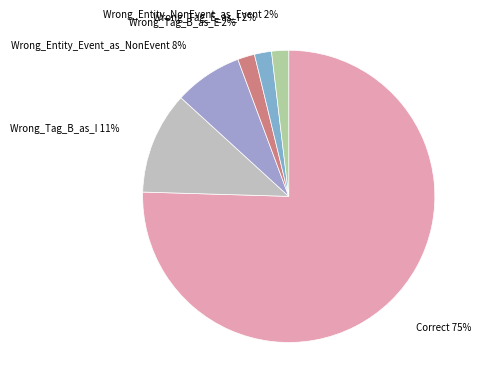

Is the sum of Wrong_Entity_Event_as_NonEvent and Wrong_Tag_B_as_E greater than half?

No